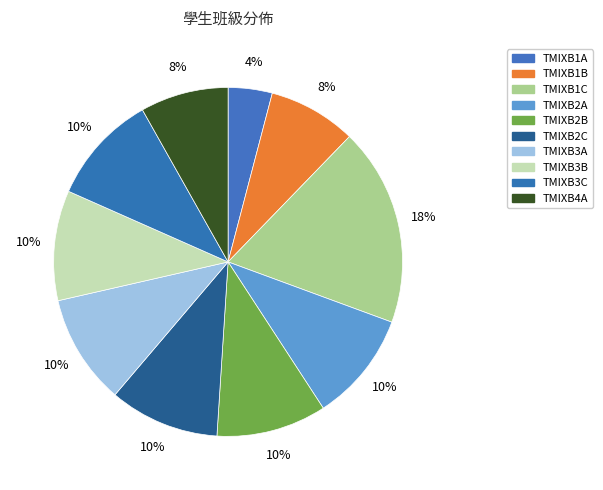

How many segments does this pie chart have?

10